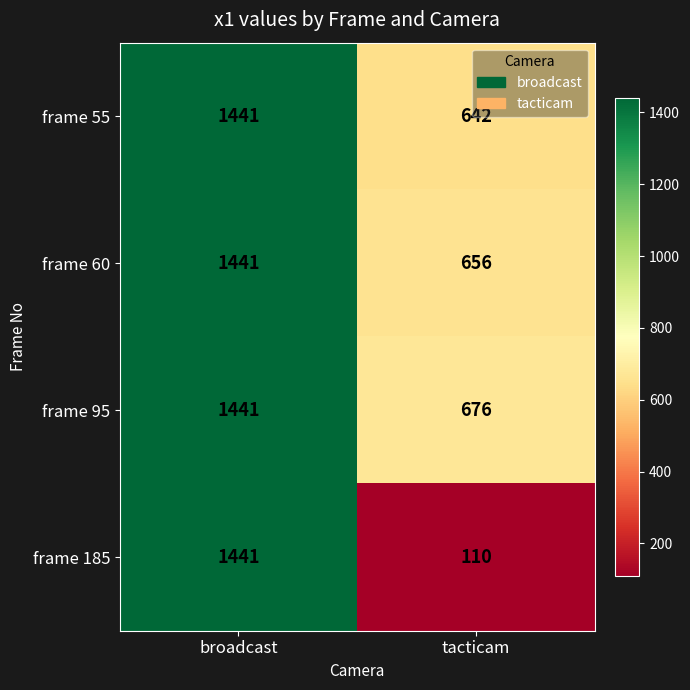

What is the sum of all frame 95 values?

2117